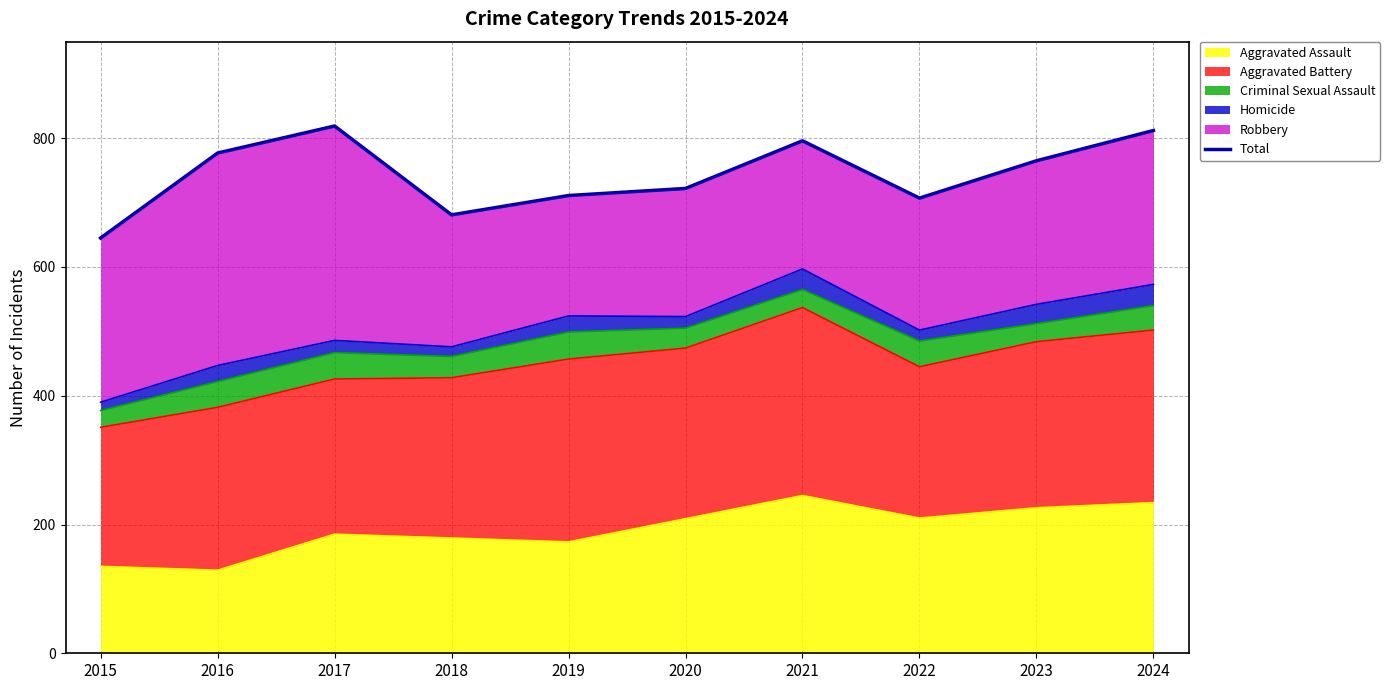

Reading left to right, what are all the values shown in this chart?

2015=645	2016=777	2017=819	2018=681	2019=711	2020=722	2021=796	2022=707	2023=765	2024=812